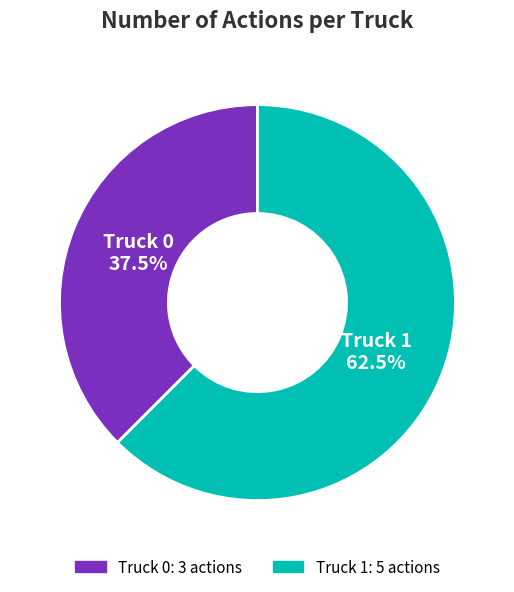

Which category has the smallest portion of the pie?

Truck 0